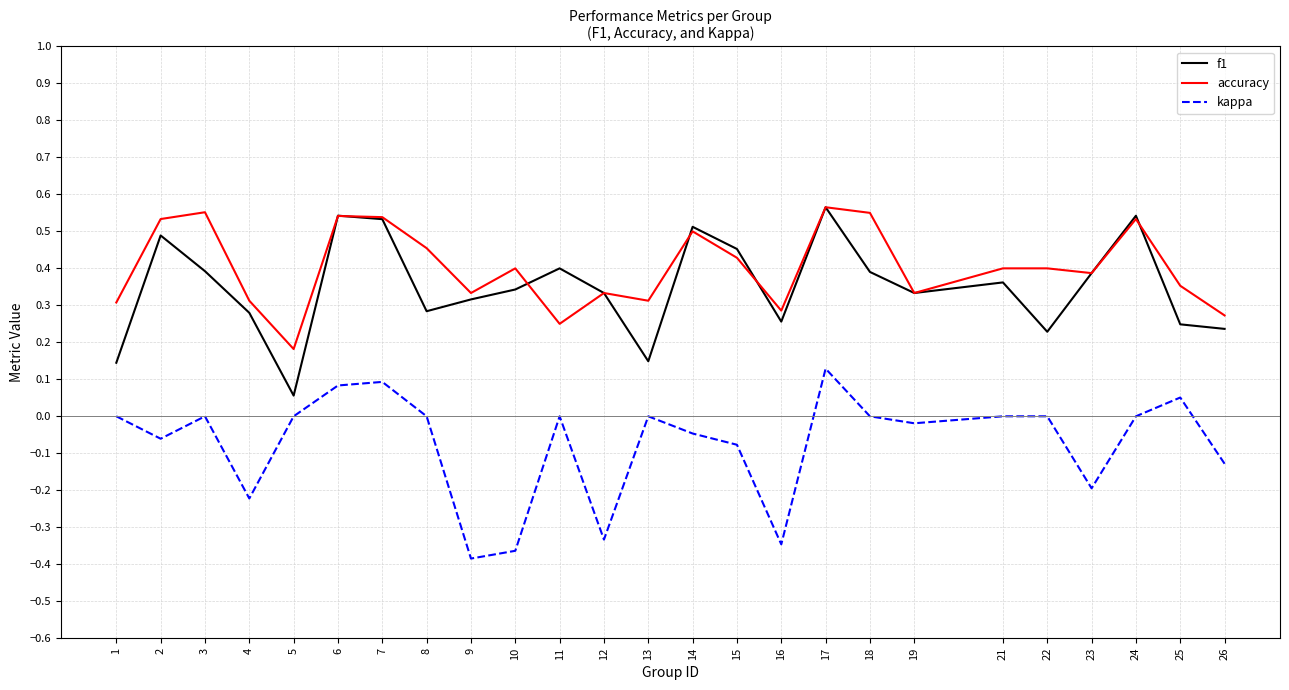

At how many categories does at least one series exceed 0?

25